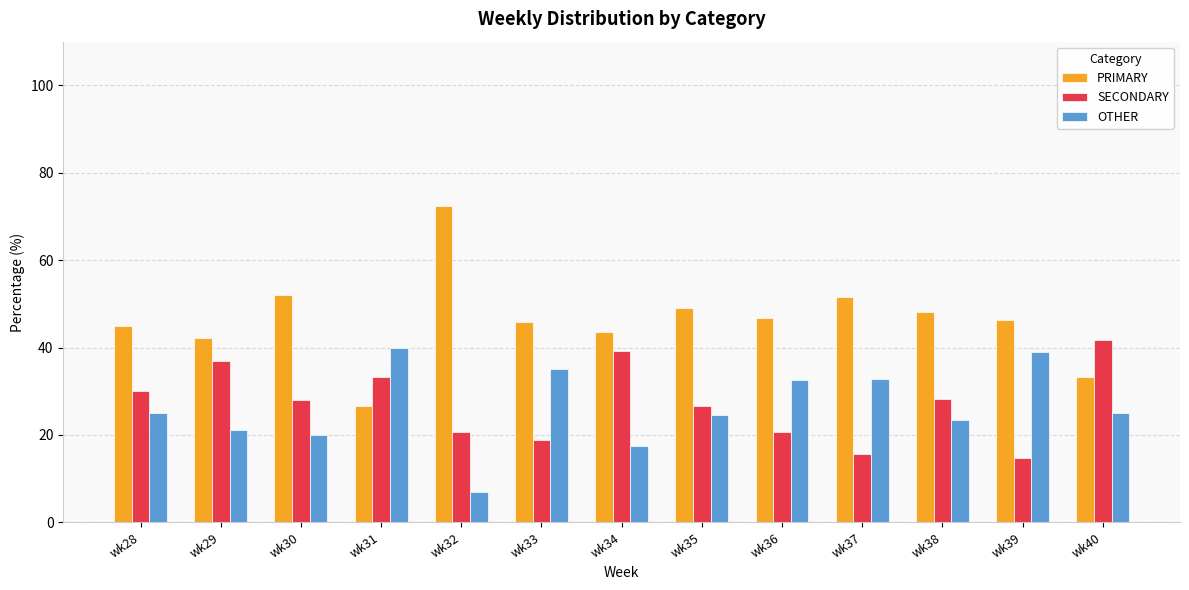

Which series has the largest total across all categories?

PRIMARY